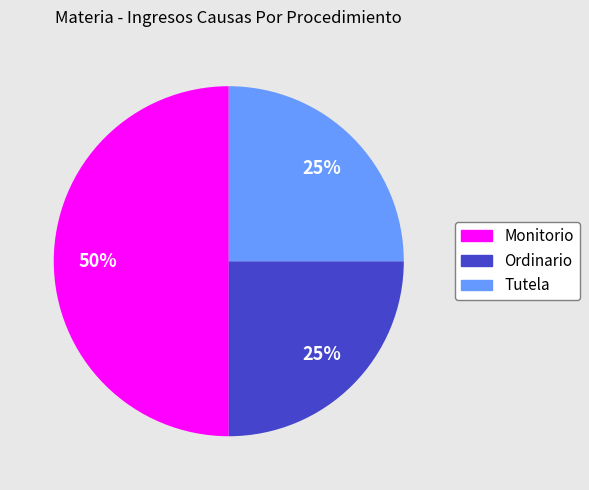

Which slice is the largest?

Monitorio